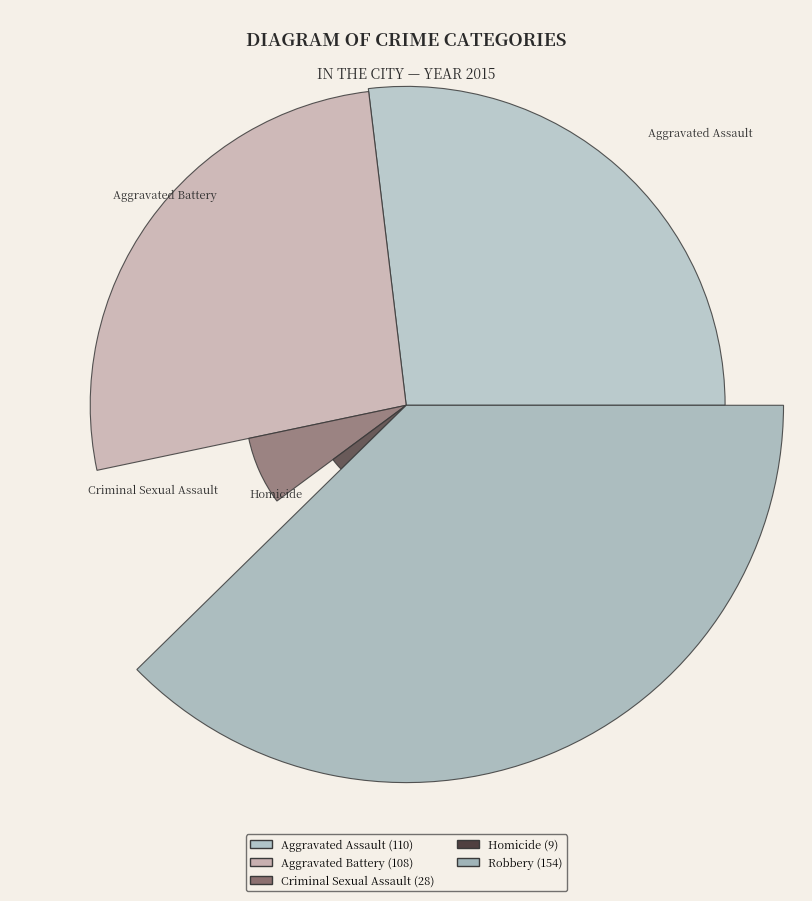

Is it true that Criminal Sexual Assault is 7% of the pie?

True